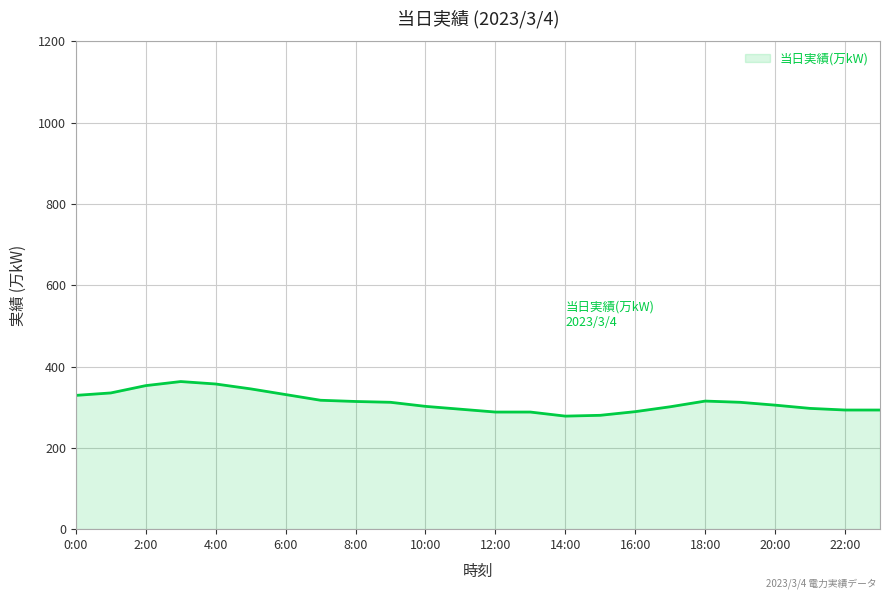

What is the greatest value displayed?

363